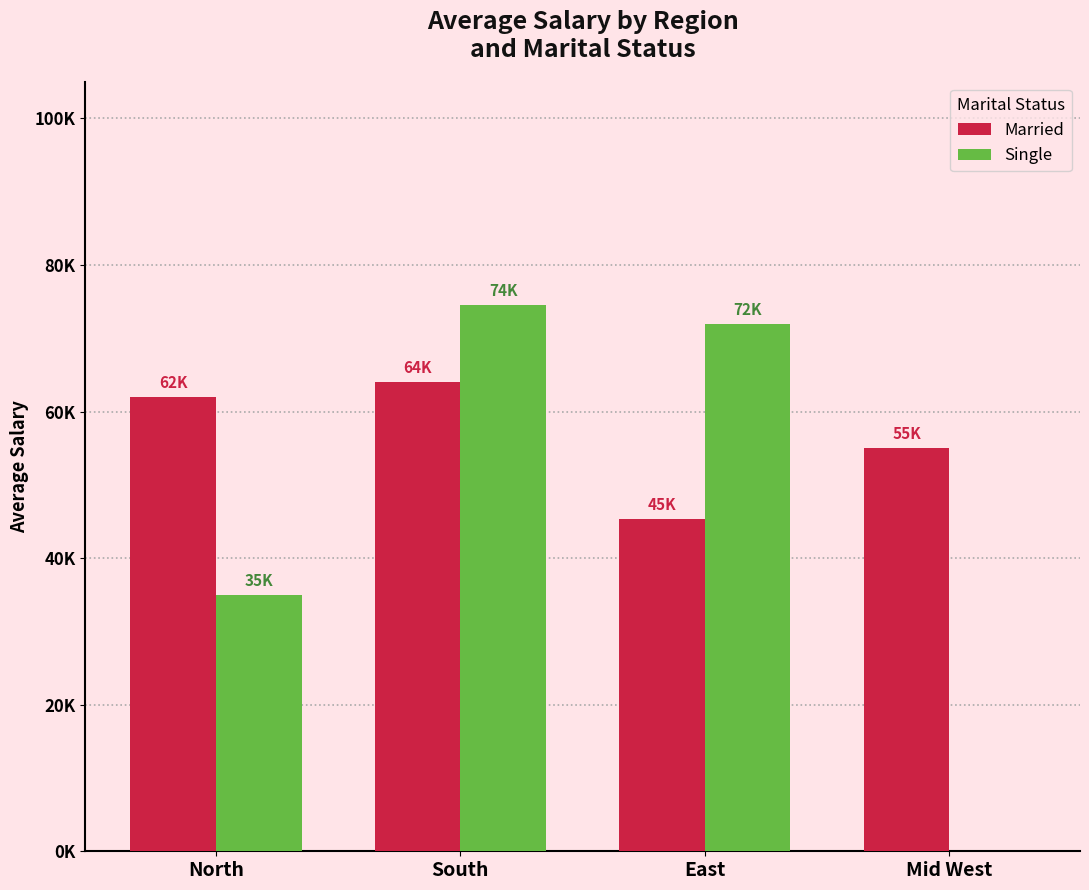

What is the total value across all series at North?

97000